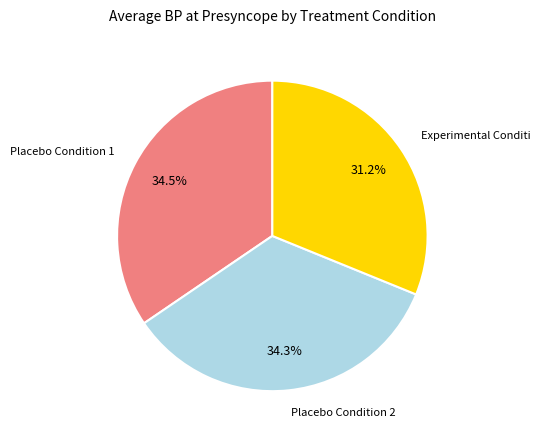

To the nearest percent, what is the difference between the largest and smallest slice percentages?

3%